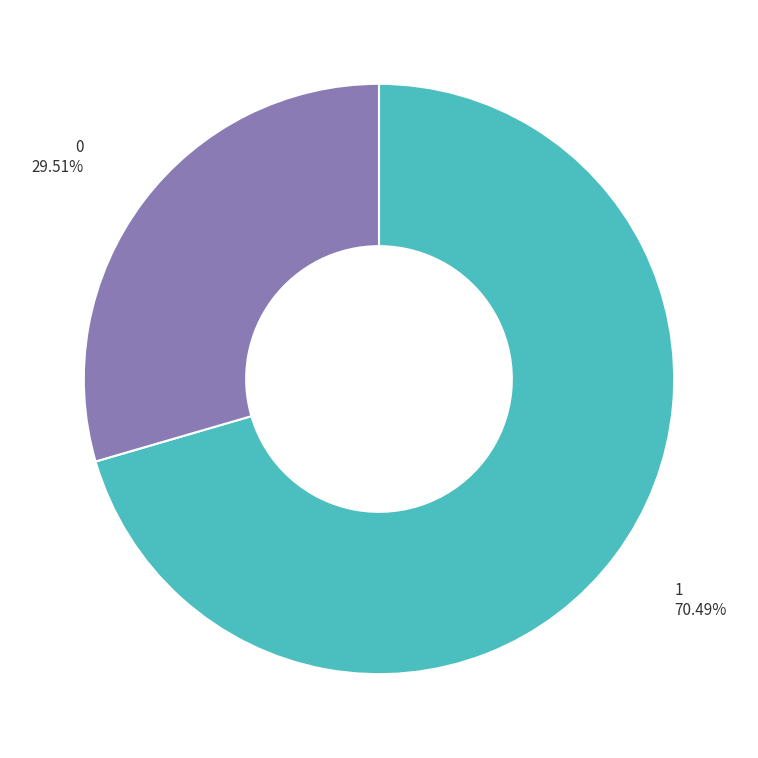

To the nearest percent, what is the difference between the largest and smallest slice percentages?

41%